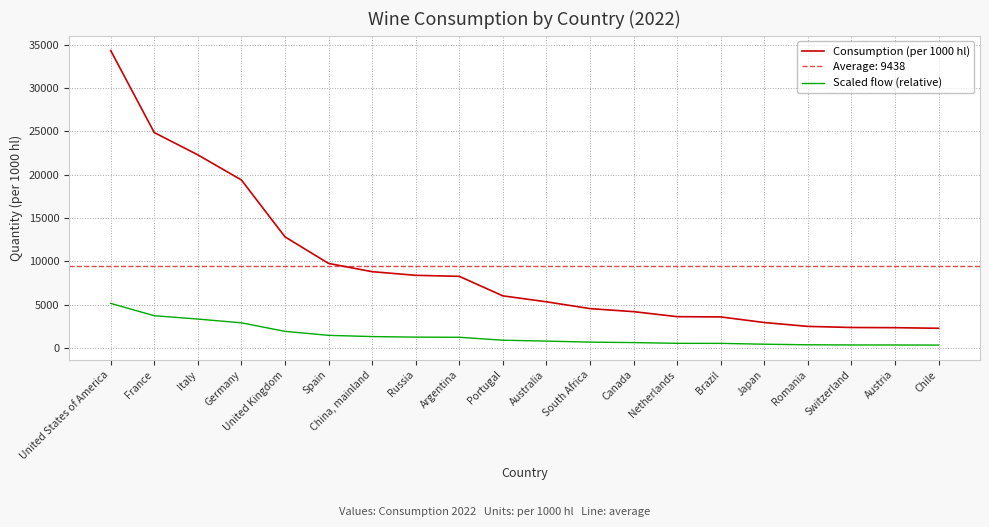

Between Japan and China, mainland, which is larger?

China, mainland